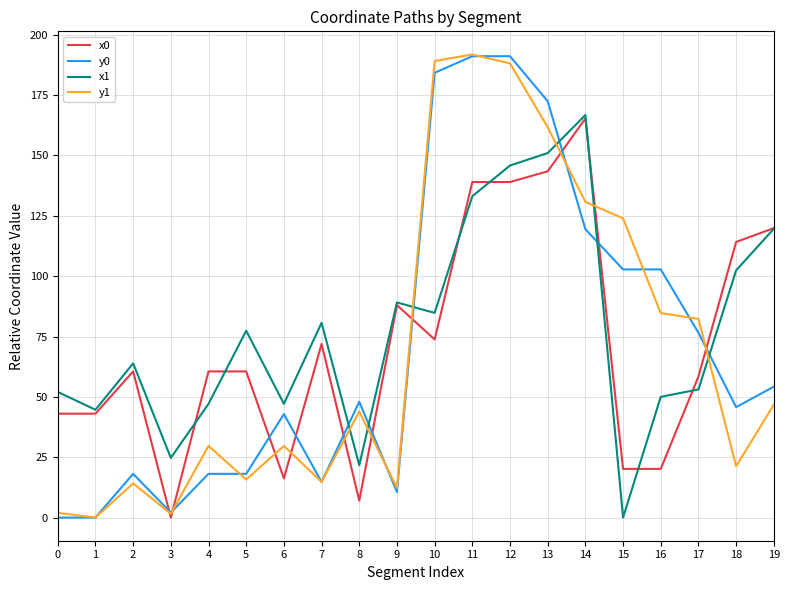

At which label is x1 closest to 83?

10